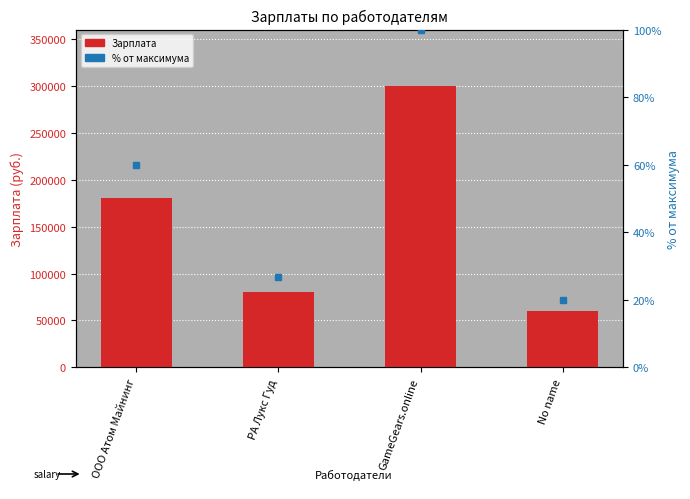

Is it true that % от максимума equals 62.2 at GameGears.online?

False